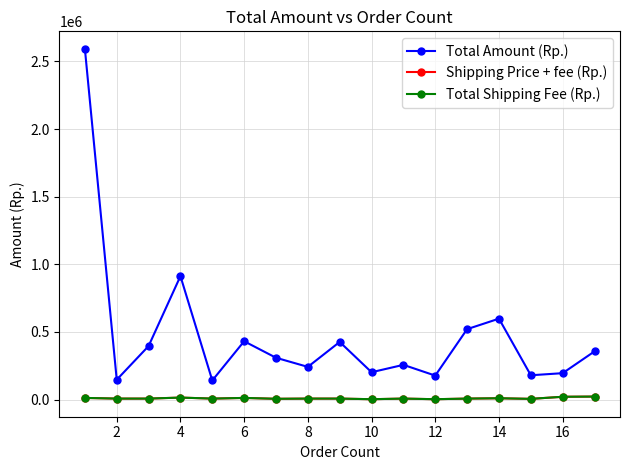

Does the chart have visible grid lines?

Yes